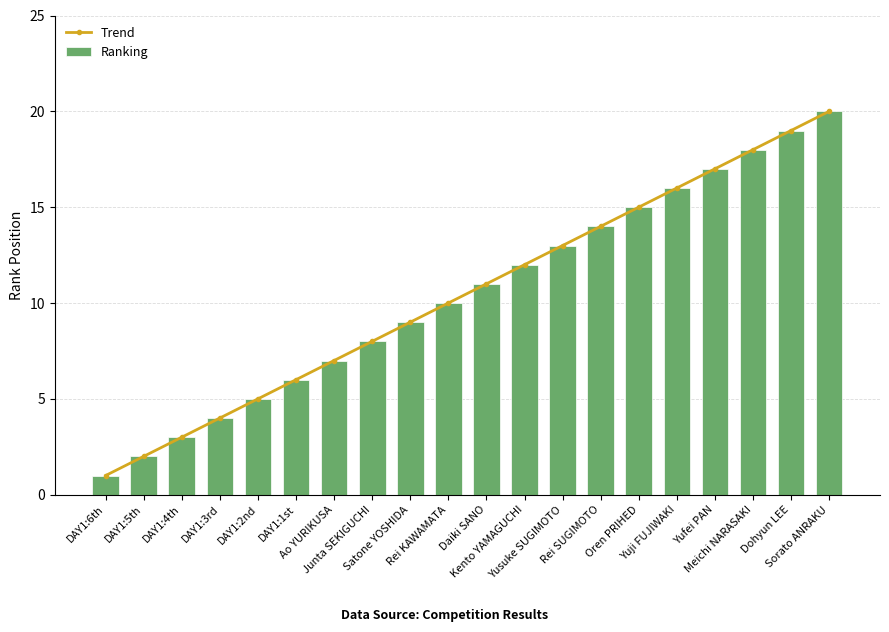

Reading left to right, list all the values displayed in this chart.

Trend: DAY1:6th=1	DAY1:5th=2	DAY1:4th=3	DAY1:3rd=4	DAY1:2nd=5	DAY1:1st=6	Ao YURIKUSA=7	Junta SEKIGUCHI=8	Satone YOSHIDA=9	Rei KAWAMATA=10	Daiki SANO=11	Kento YAMAGUCHI=12	Yusuke SUGIMOTO=13	Rei SUGIMOTO=14	Oren PRIHED=15	Yuji FUJIWAKI=16	Yufei PAN=17	Meichi NARASAKI=18	Dohyun LEE=19	Sorato ANRAKU=20
Ranking: DAY1:6th=1	DAY1:5th=2	DAY1:4th=3	DAY1:3rd=4	DAY1:2nd=5	DAY1:1st=6	Ao YURIKUSA=7	Junta SEKIGUCHI=8	Satone YOSHIDA=9	Rei KAWAMATA=10	Daiki SANO=11	Kento YAMAGUCHI=12	Yusuke SUGIMOTO=13	Rei SUGIMOTO=14	Oren PRIHED=15	Yuji FUJIWAKI=16	Yufei PAN=17	Meichi NARASAKI=18	Dohyun LEE=19	Sorato ANRAKU=20